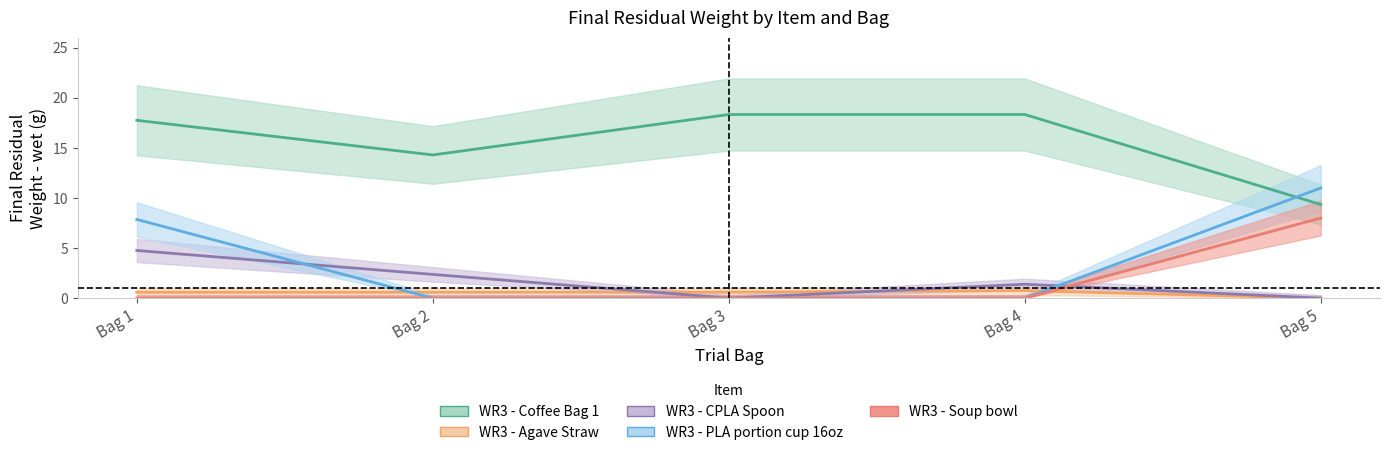

What is the average value of the WR3 - Soup bowl series?

1.6